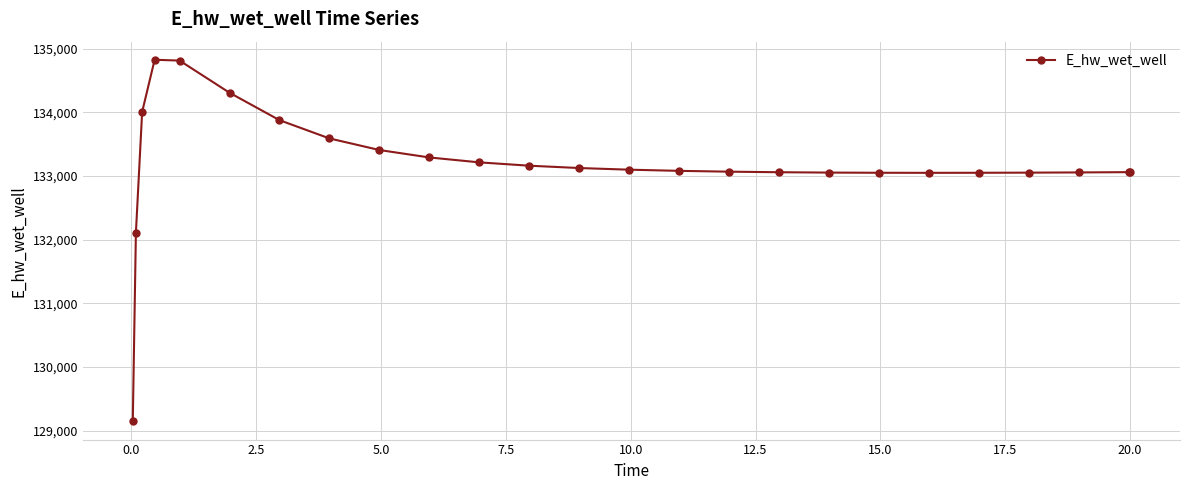

What is the value of the 1st point from the left?

129143.5